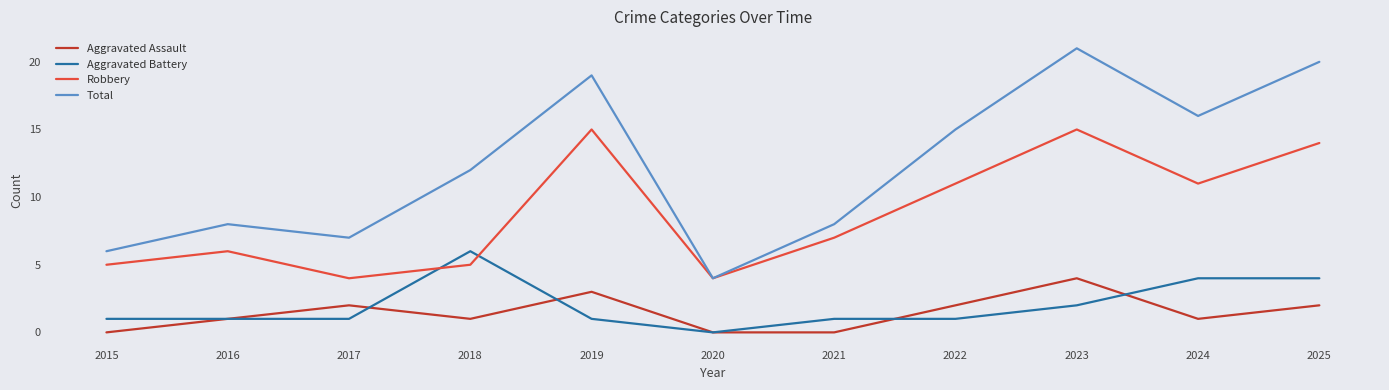

What is the average value of the Total series?

12